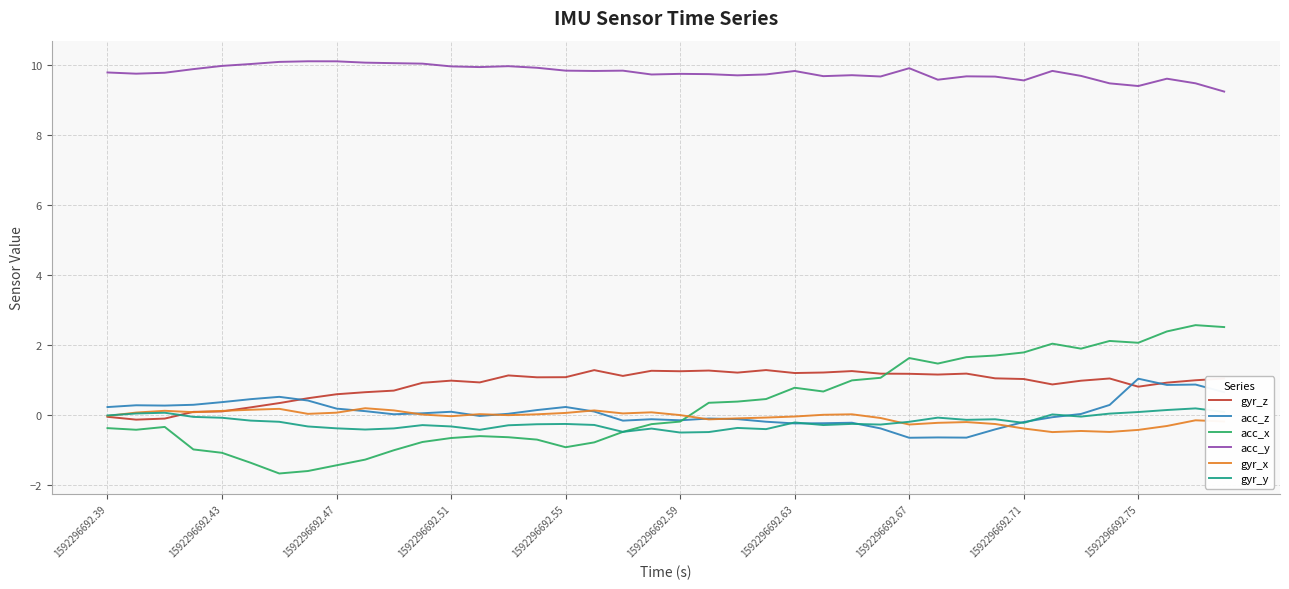

True or false: acc_y and gyr_x cross at least once.

False